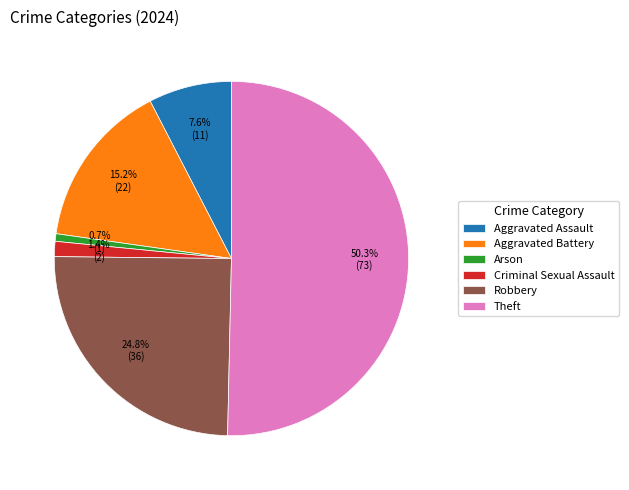

Rank the categories by value from lowest to highest.

Arson, Criminal Sexual Assault, Aggravated Assault, Aggravated Battery, Robbery, Theft